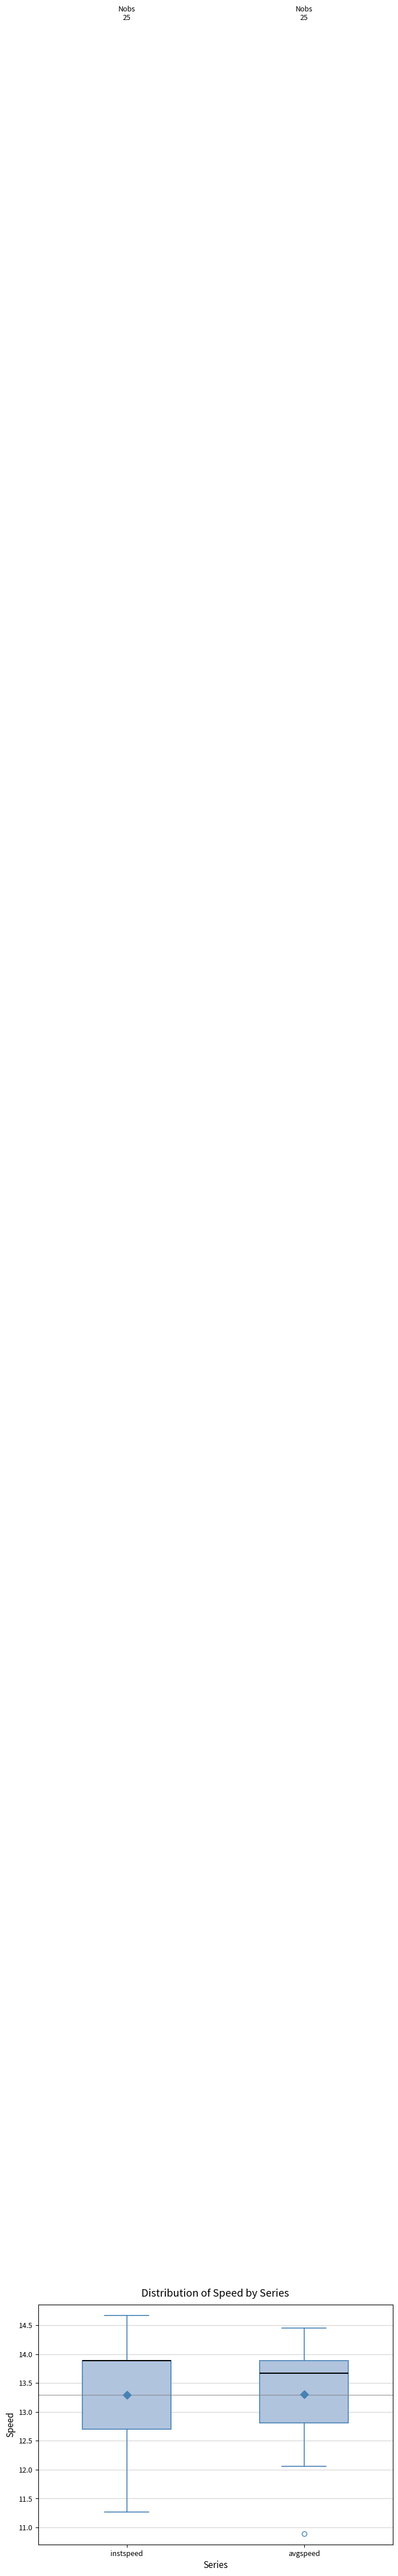

Reading left to right, transcribe this box plot: for each box, give where its median line is, the range the box spans, and where its two whiskers end, as read against the y-axis. The values are not printed on the chart, so give them approximately, as read against the axis.

instspeed: median 13.90 (drawn on the box's upper edge), box 12.70 to 13.90, whiskers 11.25 to 14.65
avgspeed: median 13.65, box 12.80 to 13.90, whiskers 12.05 to 14.45